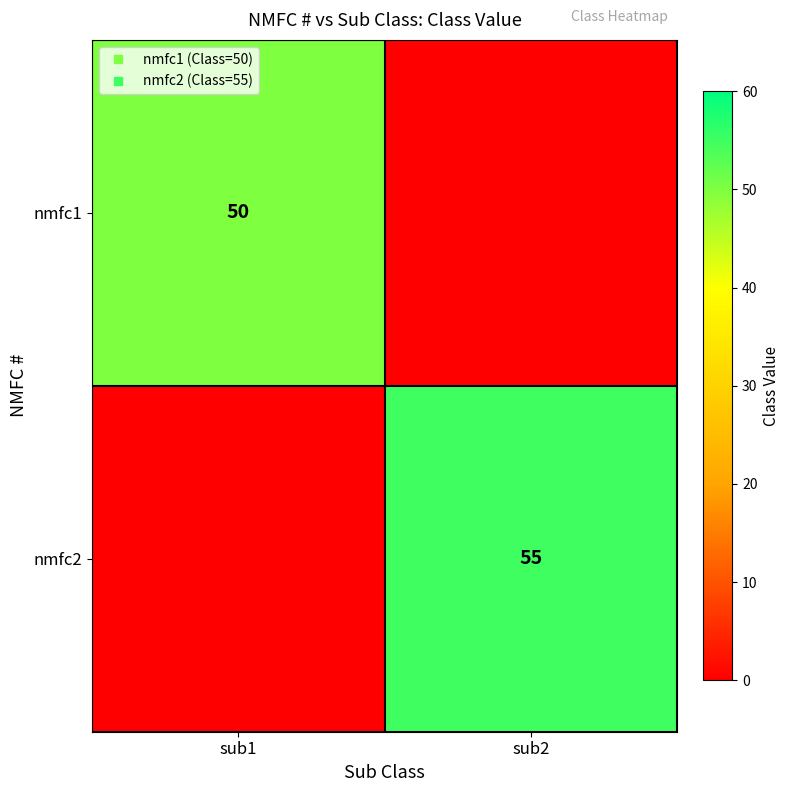

Between sub1 and sub2, which series saw the biggest shift?

nmfc2